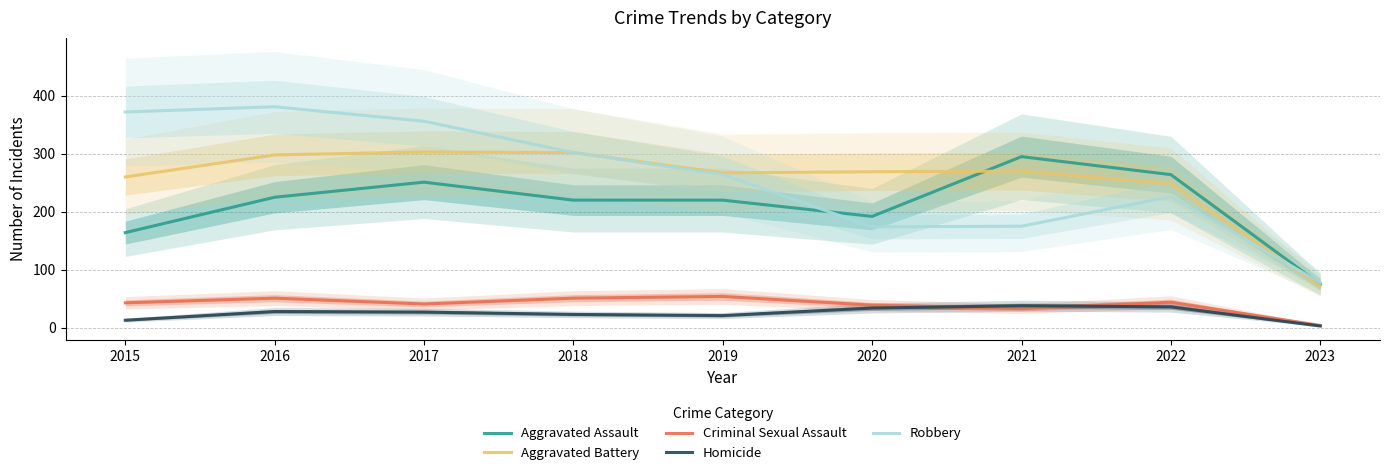

Reading left to right, extract all data points from this chart.

Aggravated Assault: 164	225	251	220	220	192	295	264	75
Aggravated Battery: 260	298	303	302	267	269	270	248	72
Criminal Sexual Assault: 43	51	41	51	54	39	33	44	4
Homicide: 13	28	27	23	21	34	38	36	3
Robbery: 372	381	356	302	264	174	175	226	78